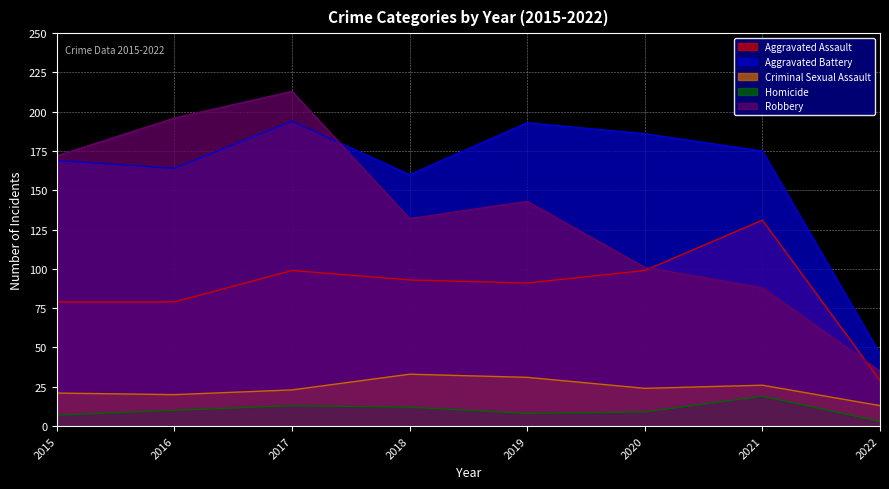

How many distinct data groups are displayed?

5